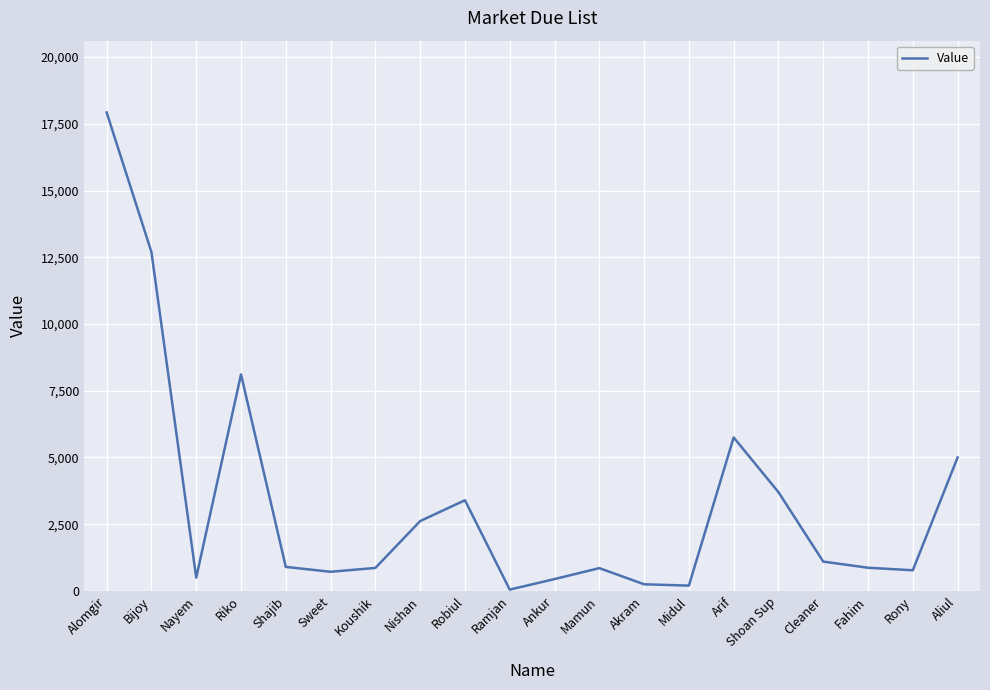

What is the greatest value displayed?

17924